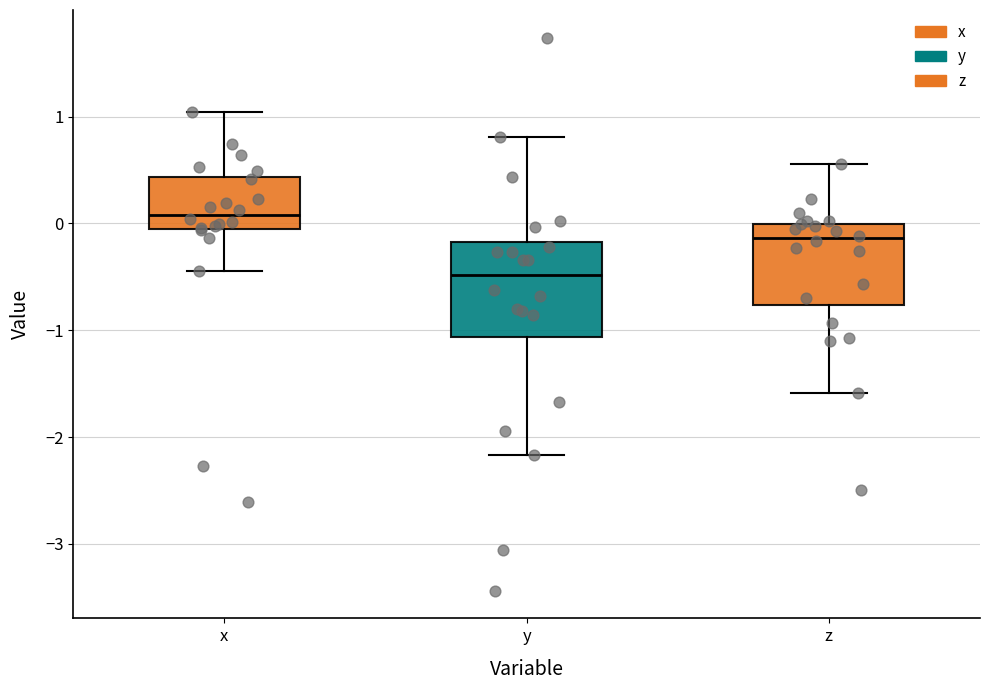

Which box has the lowest median line?

y